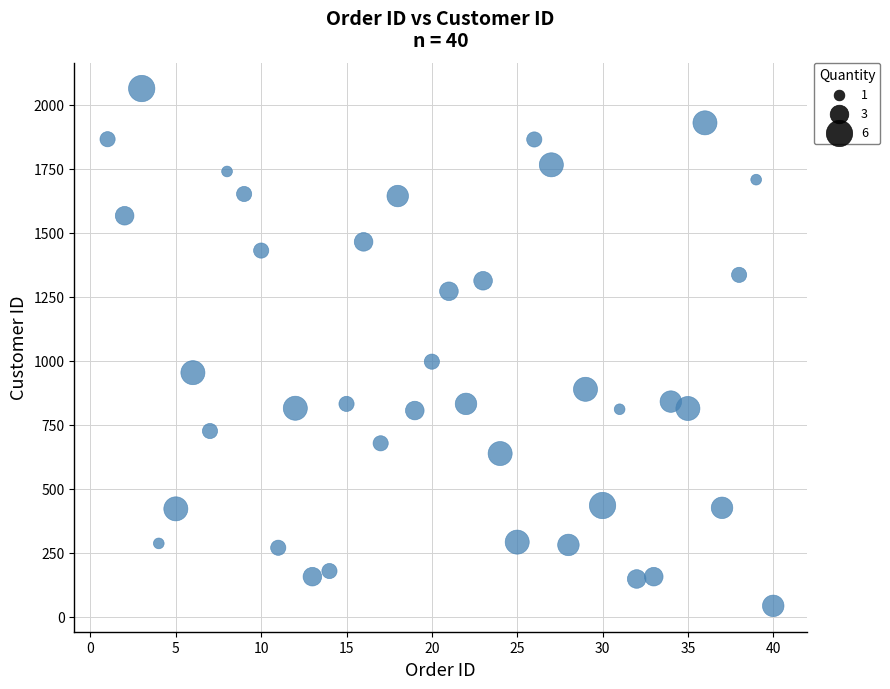

What is the range of Y values (max minus min)?

2021